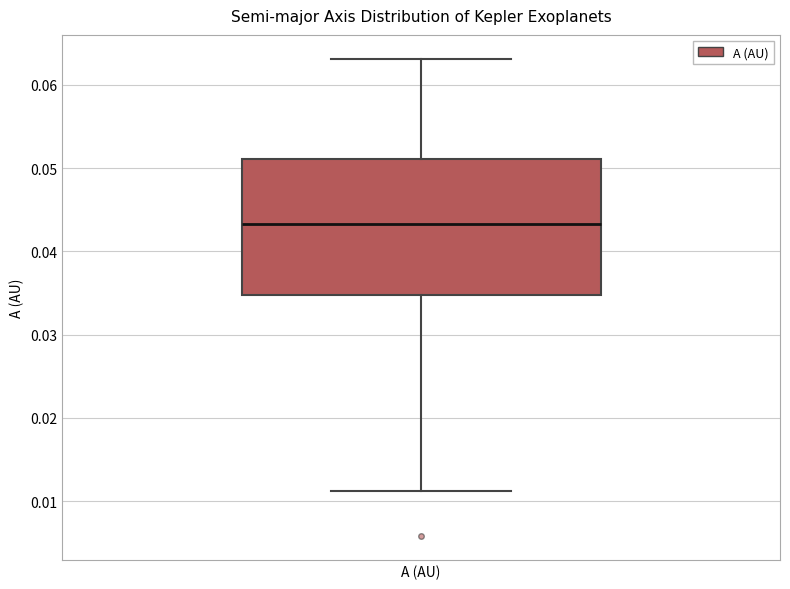

Transcribe this box plot: give where the median line is, the range the box spans, and where the two whiskers end, as read against the y-axis. The values are not printed on the chart, so give them approximately, as read against the axis.

median 0.043, box 0.035 to 0.051, whiskers 0.011 to 0.063